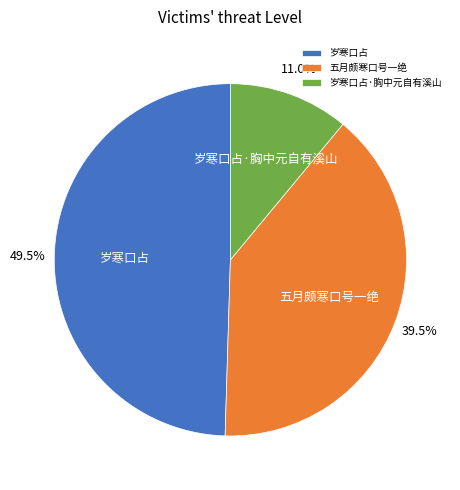

Which slice is the smallest?

岁寒口占·胸中元自有溪山